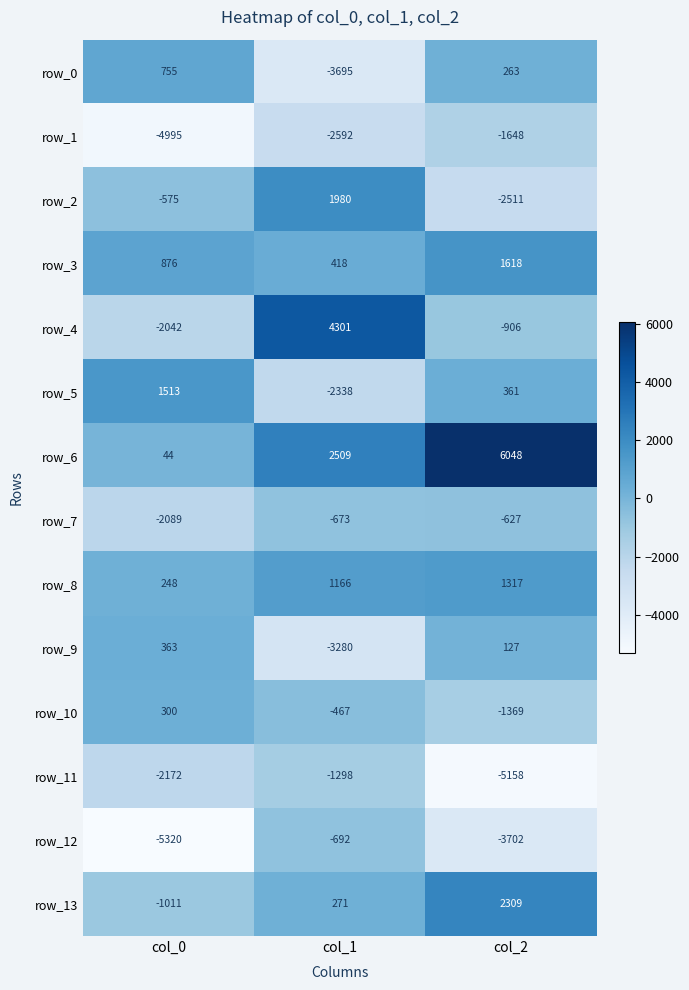

What is the spread (max minus min) of values at col_2?

11206